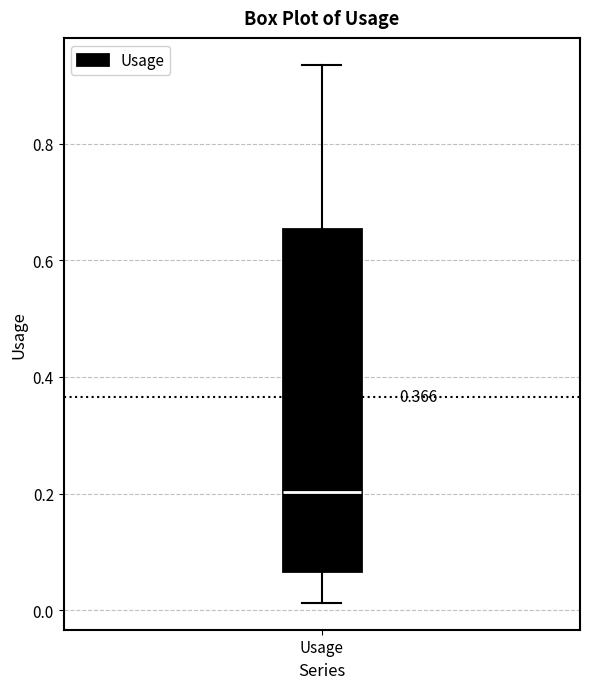

Read this box plot against the y-axis: the position of the median line, the range covered by the box, and the ends of both whiskers. The values are not printed on the chart, so give them approximately, as read against the axis.

median 0.20, box 0.06 to 0.66, whiskers 0.02 to 0.94